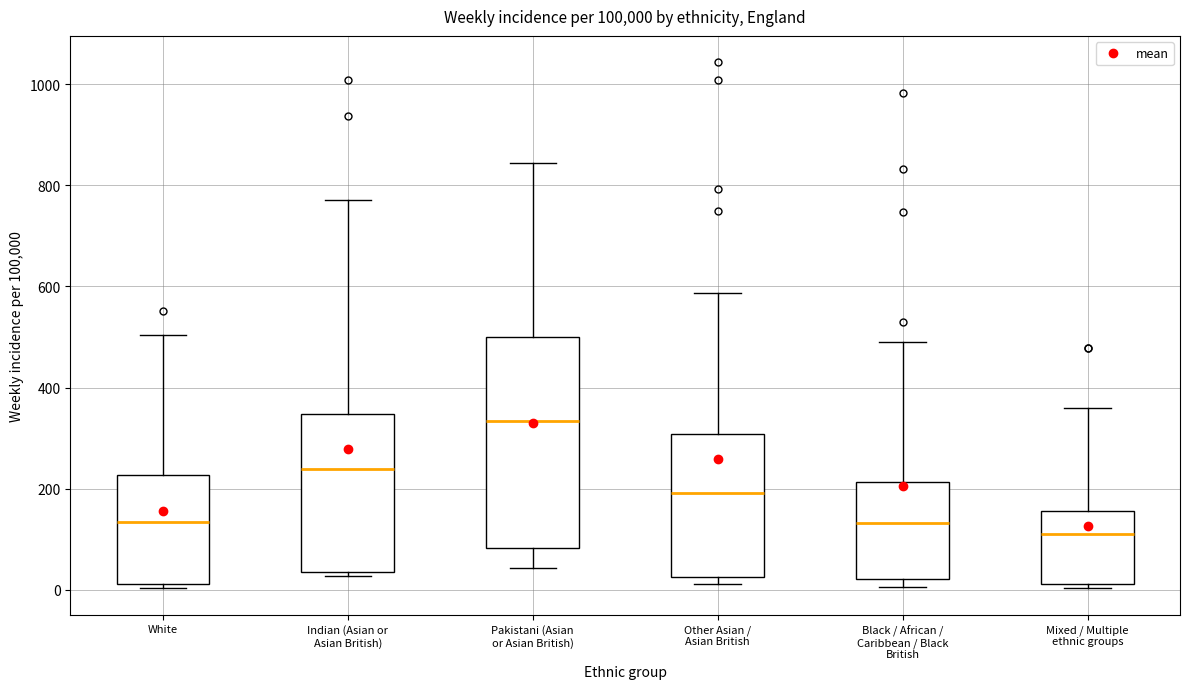

Reading left to right, read every box against the y-axis: the position of its median line, the range the box covers, and the ends of its whiskers. The values are not printed on the chart, so give them approximately, as read against the axis.

White: median 140, box 20 to 220, whiskers 0 to 500
Indian (Asian or Asian British): median 240, box 40 to 340, whiskers 20 to 780
Pakistani (Asian or Asian British): median 340, box 80 to 500, whiskers 40 to 840
Other Asian / Asian British: median 200, box 20 to 300, whiskers 20 (just below the box's lower edge) to 580
Black / African / Caribbean / Black British: median 140, box 20 to 220, whiskers 0 to 500
Mixed / Multiple ethnic groups: median 120, box 20 to 160, whiskers 0 to 360